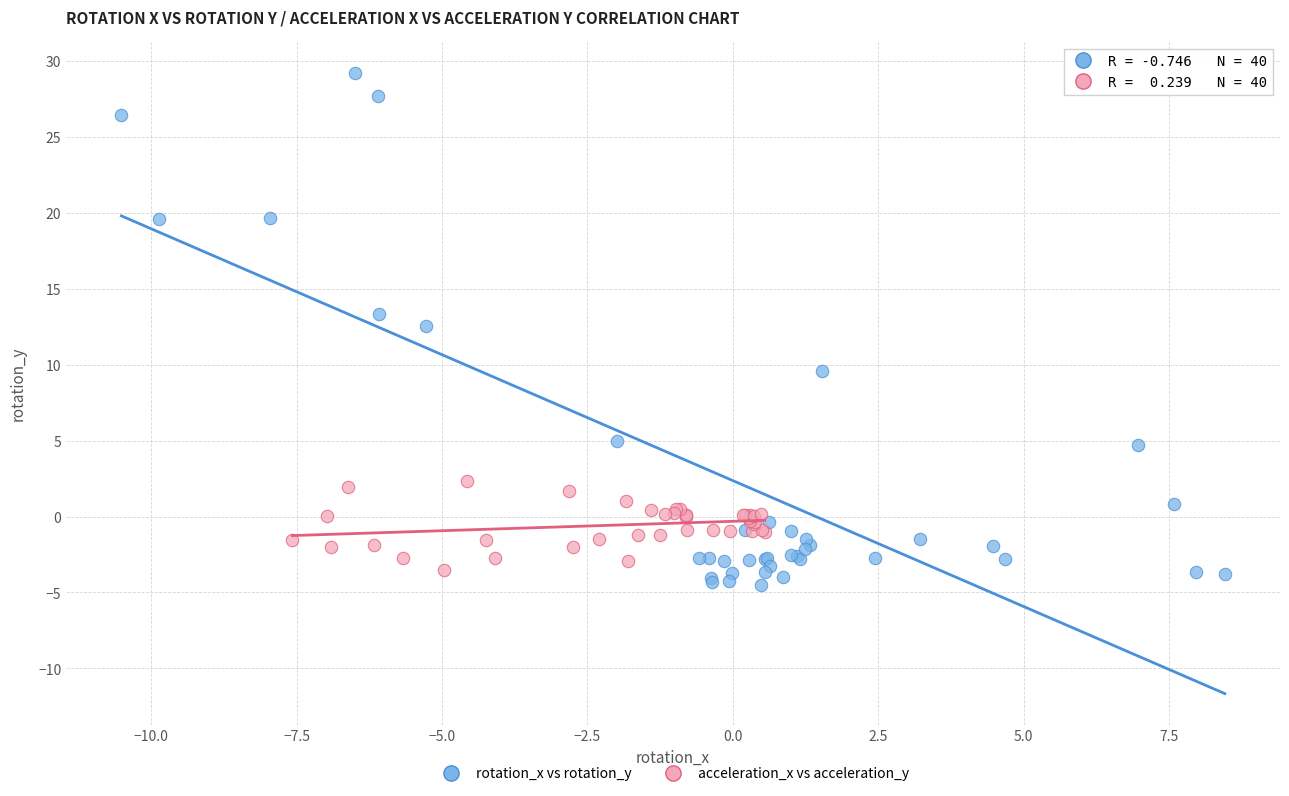

Which series has the widest spread of Y values?

rotation_x vs rotation_y